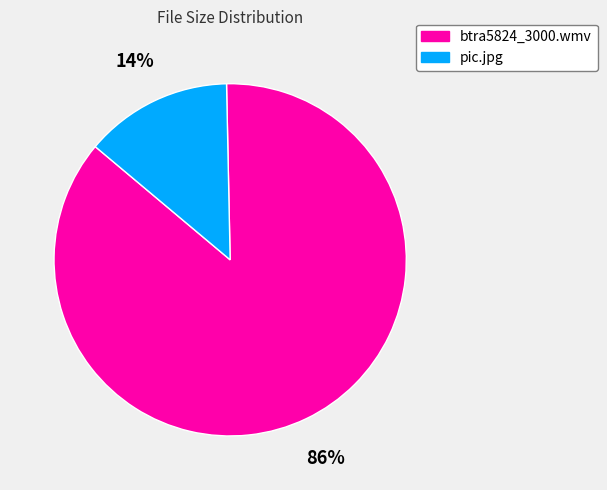

Which has a higher value, btra5824_3000.wmv or pic.jpg?

btra5824_3000.wmv